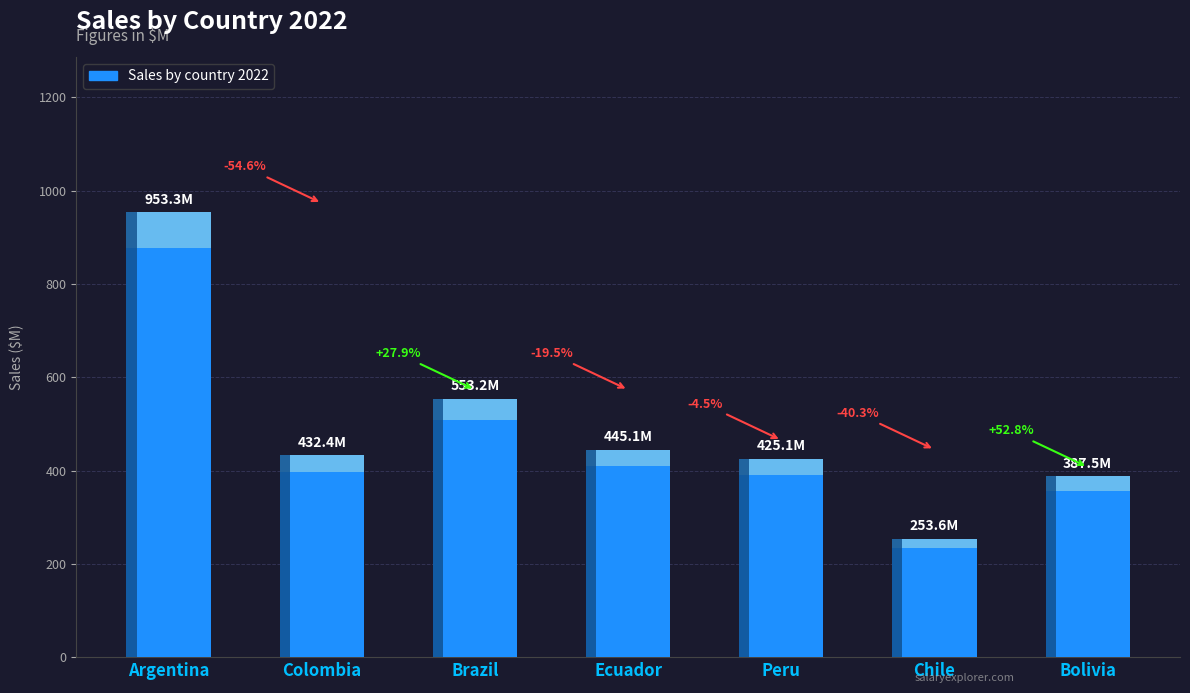

What is the label of the 5th bar from the left?

Peru